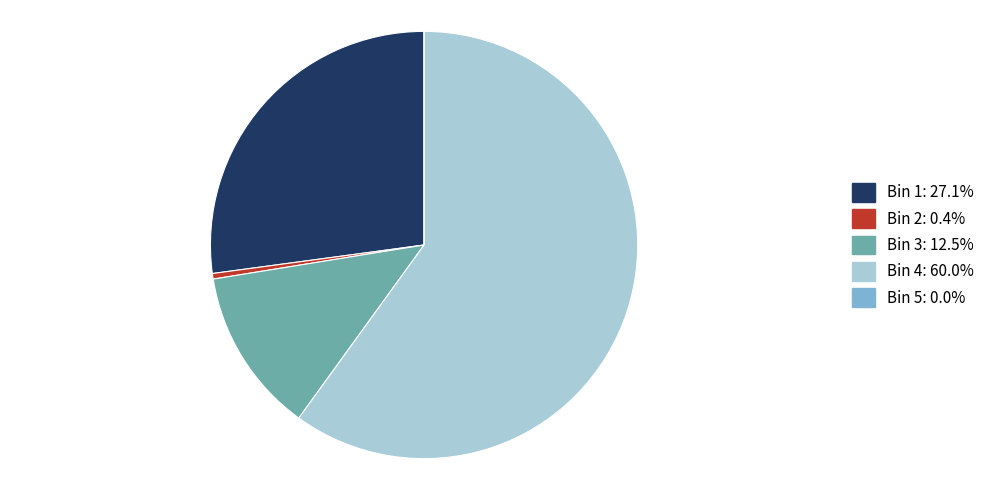

Is there any slice that represents more than half of the pie?

Yes